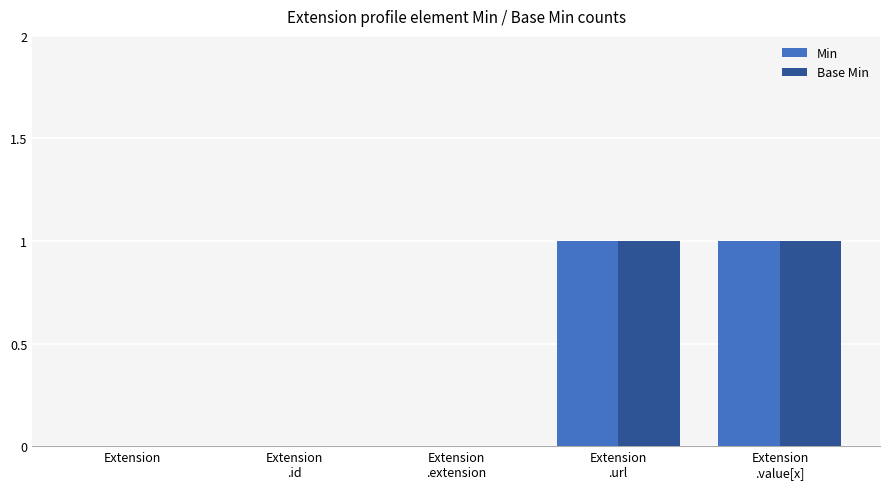

Which series has the widest spread of values?

Min